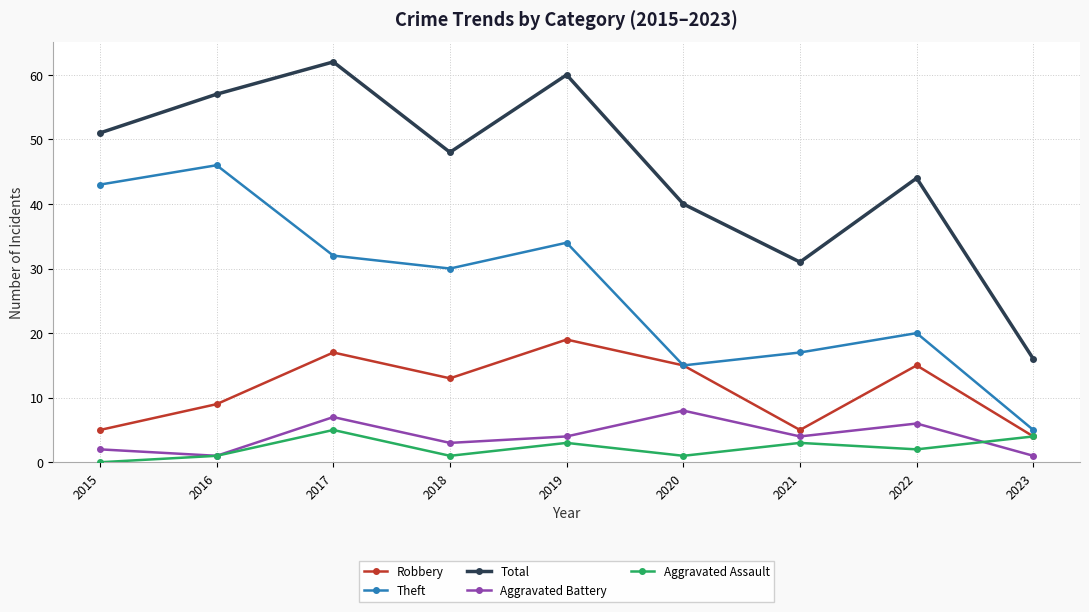

Rank the series at 2017 from lowest to highest value.

Aggravated Assault, Aggravated Battery, Robbery, Theft, Total